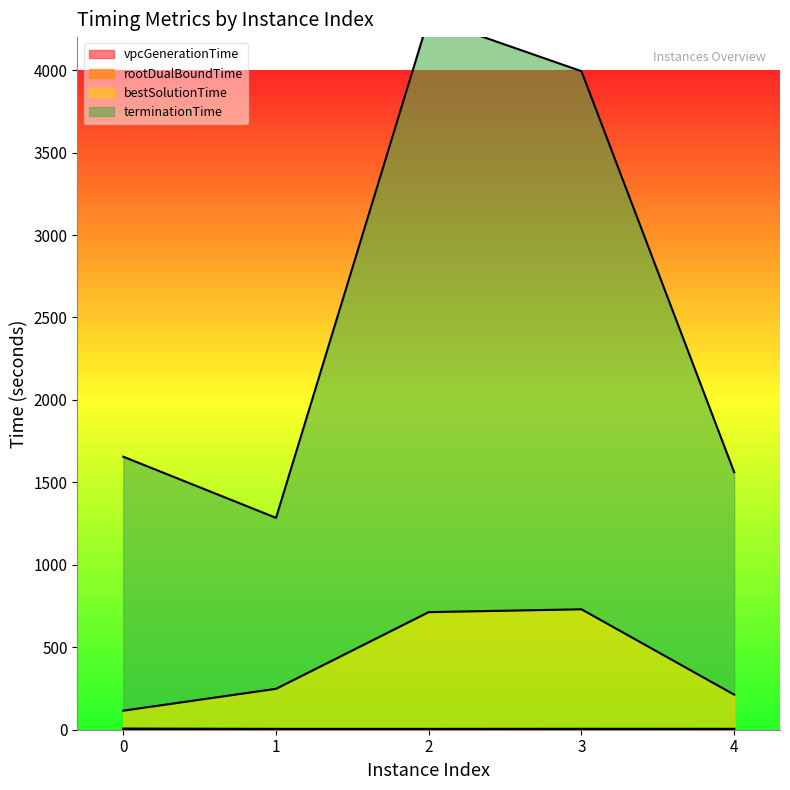

What is the value of the rootDualBoundTime point at the 5th from the left?

5.5